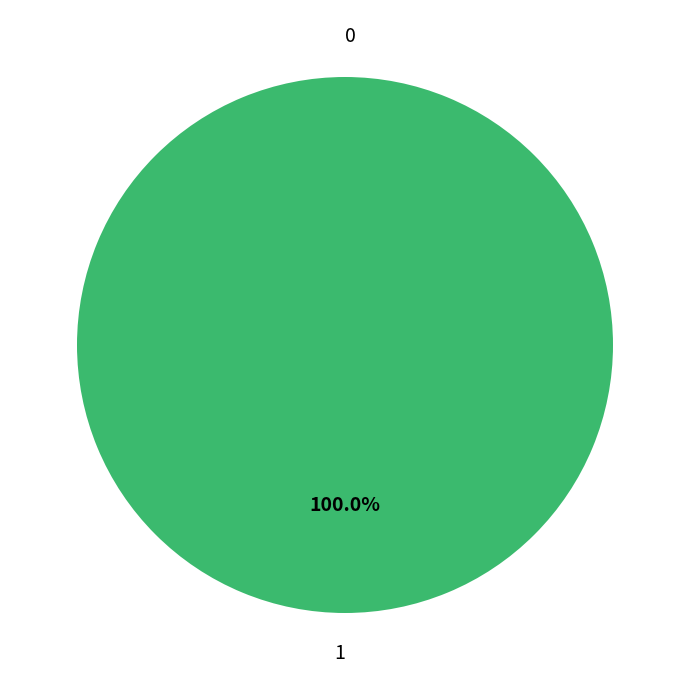

Combined, what portion of the pie is 0 and 1?

100.0%